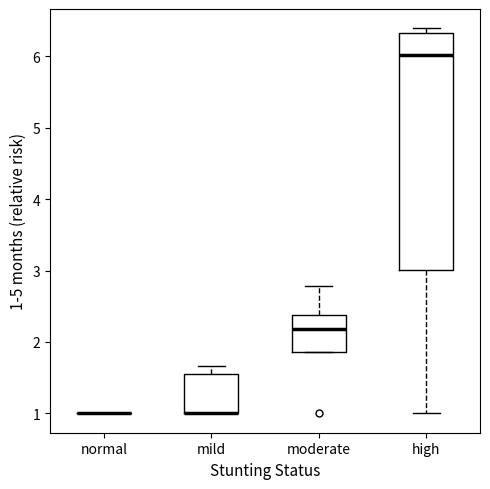

Where is the lower edge of the box for moderate on the y-axis? The values are not printed on the chart, so give them approximately, as read against the axis.

1.9